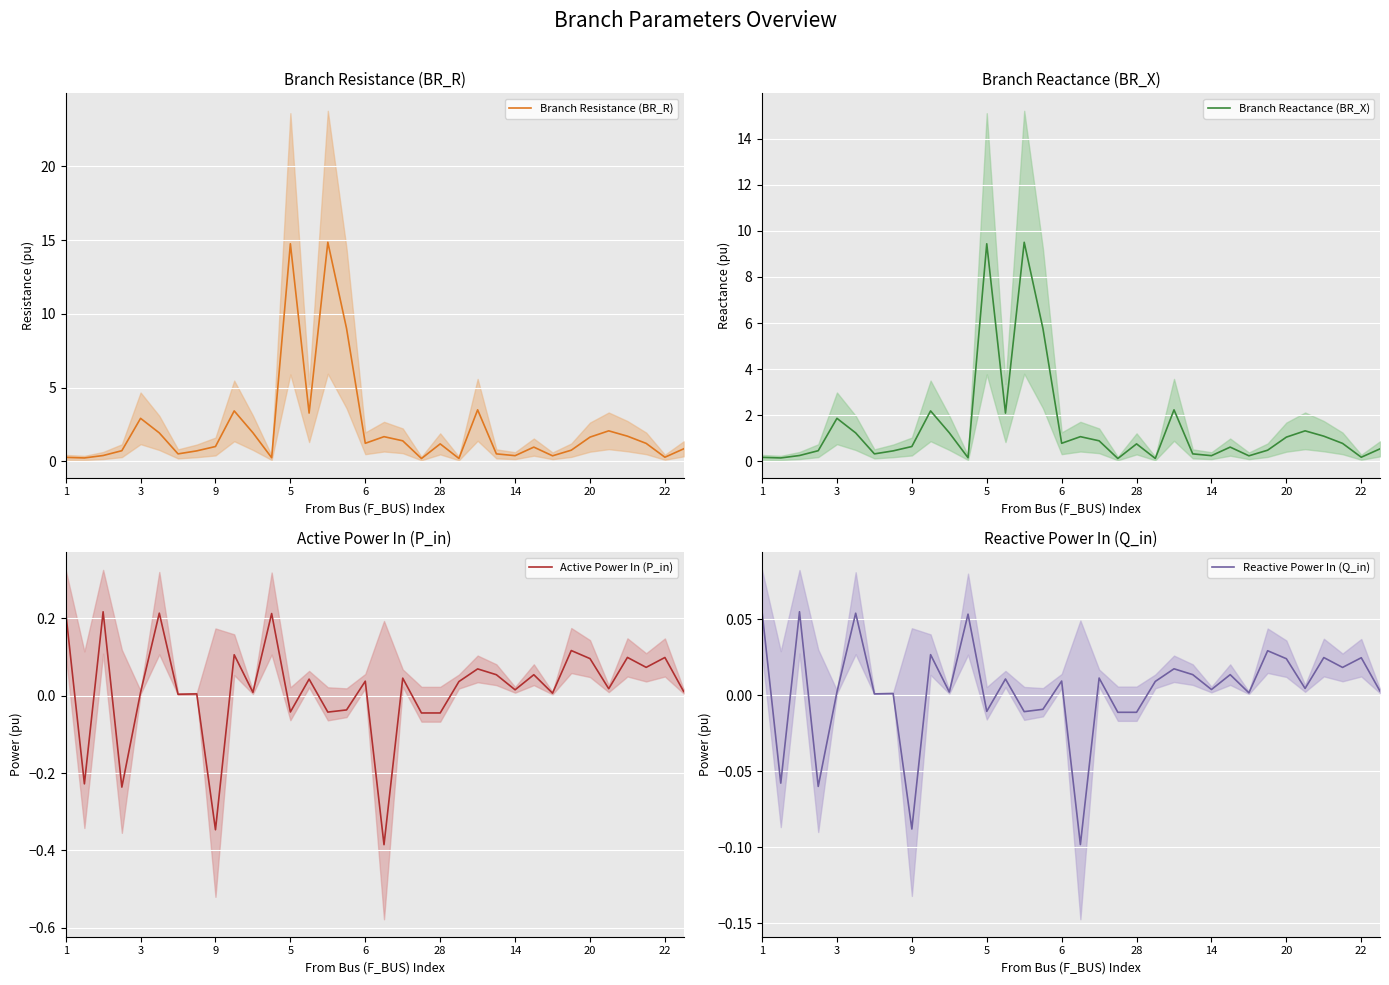

True or false: Branch Resistance (BR_R) has a value of 0.1 at 1.

False